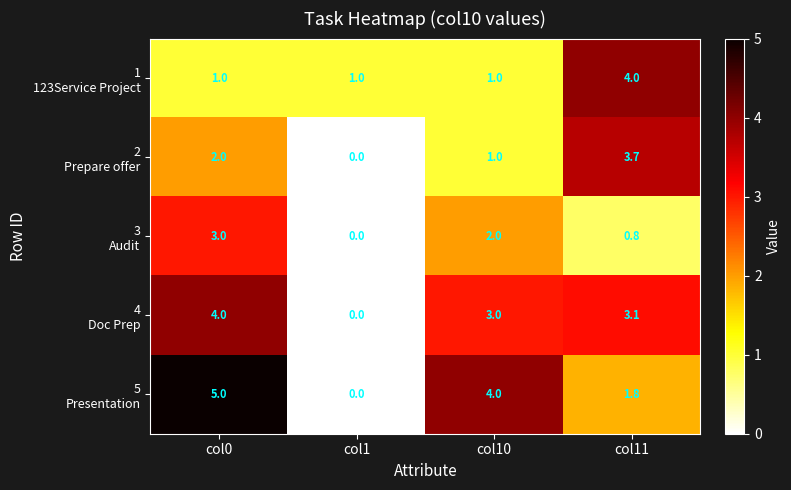

What is the spread (max minus min) of values at col1?

1.0